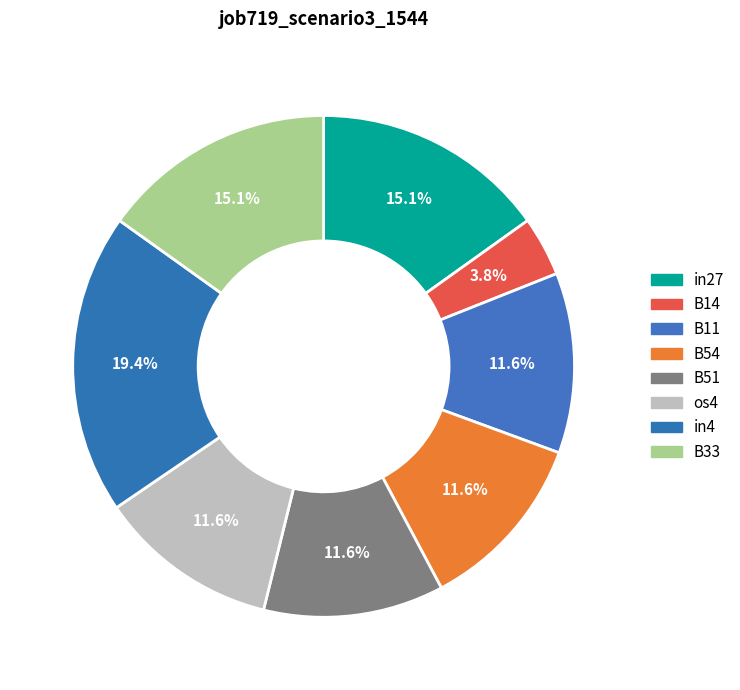

Is B14 the majority of the pie?

No